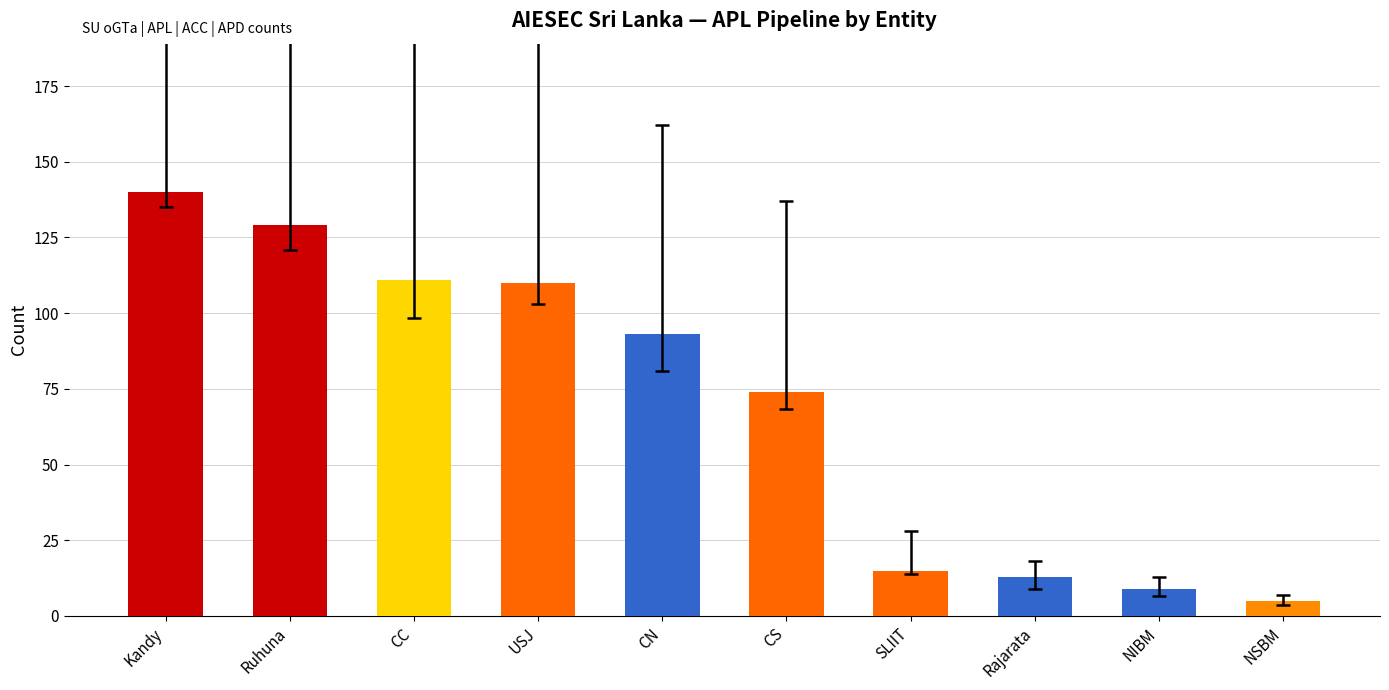

True or false: the data shows 8 at SLIIT.

False